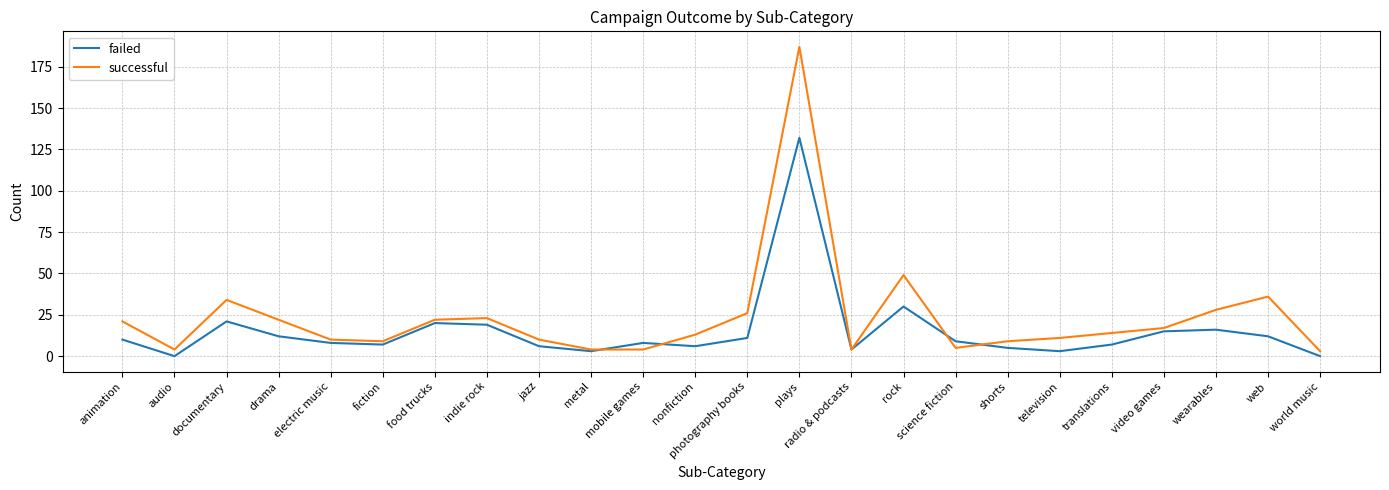

After their last crossing, which series has the higher values: successful or failed?

successful